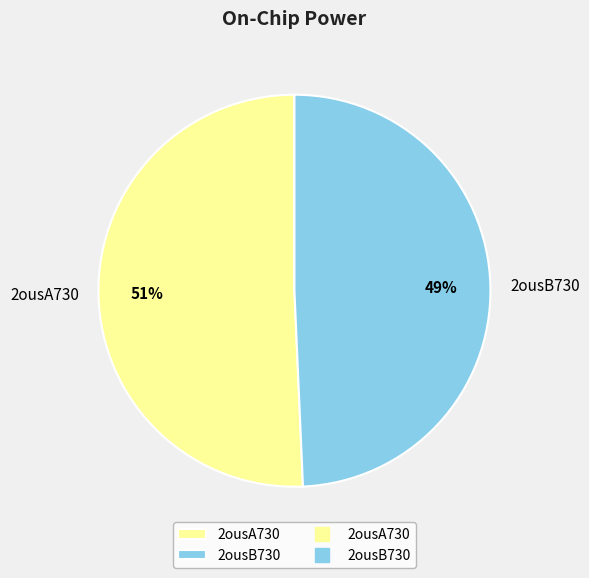

How many slices are in this pie chart?

2